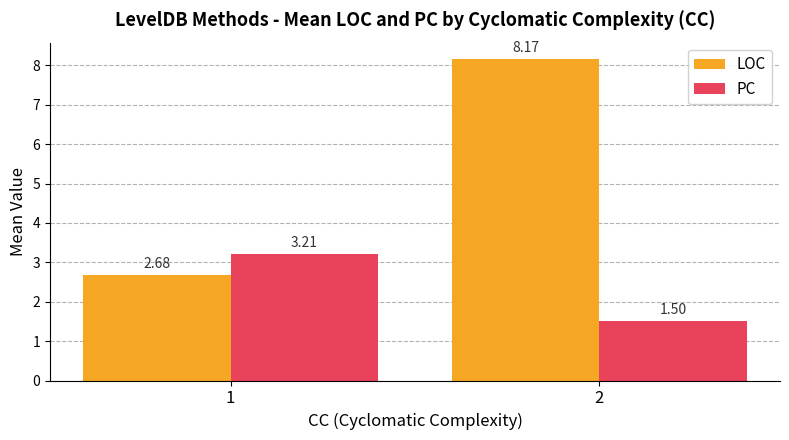

Which category has the lowest value across all series?

2